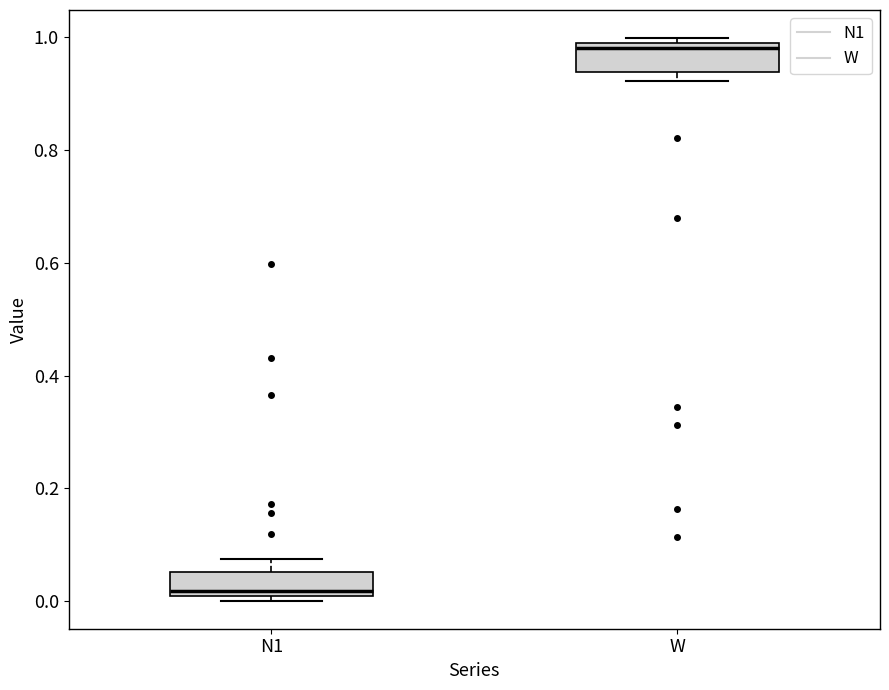

Which box's median line is the lowest?

N1